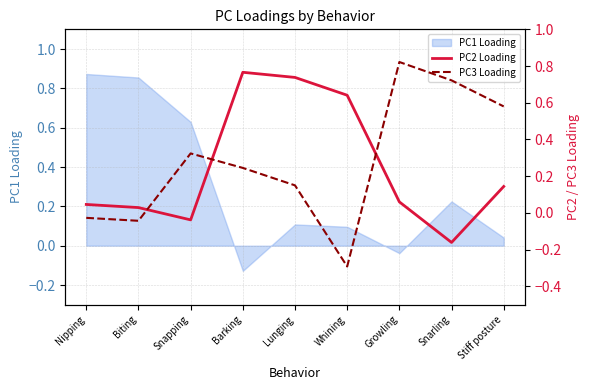

Is it true that PC1 Loading equals 1.4 at Nipping?

False